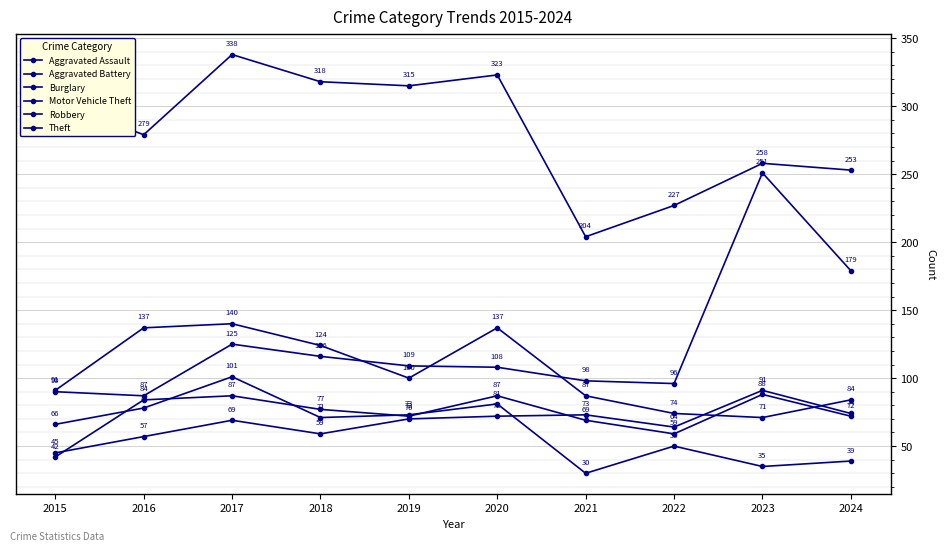

True or false: Motor Vehicle Theft and Burglary cross at least once.

False